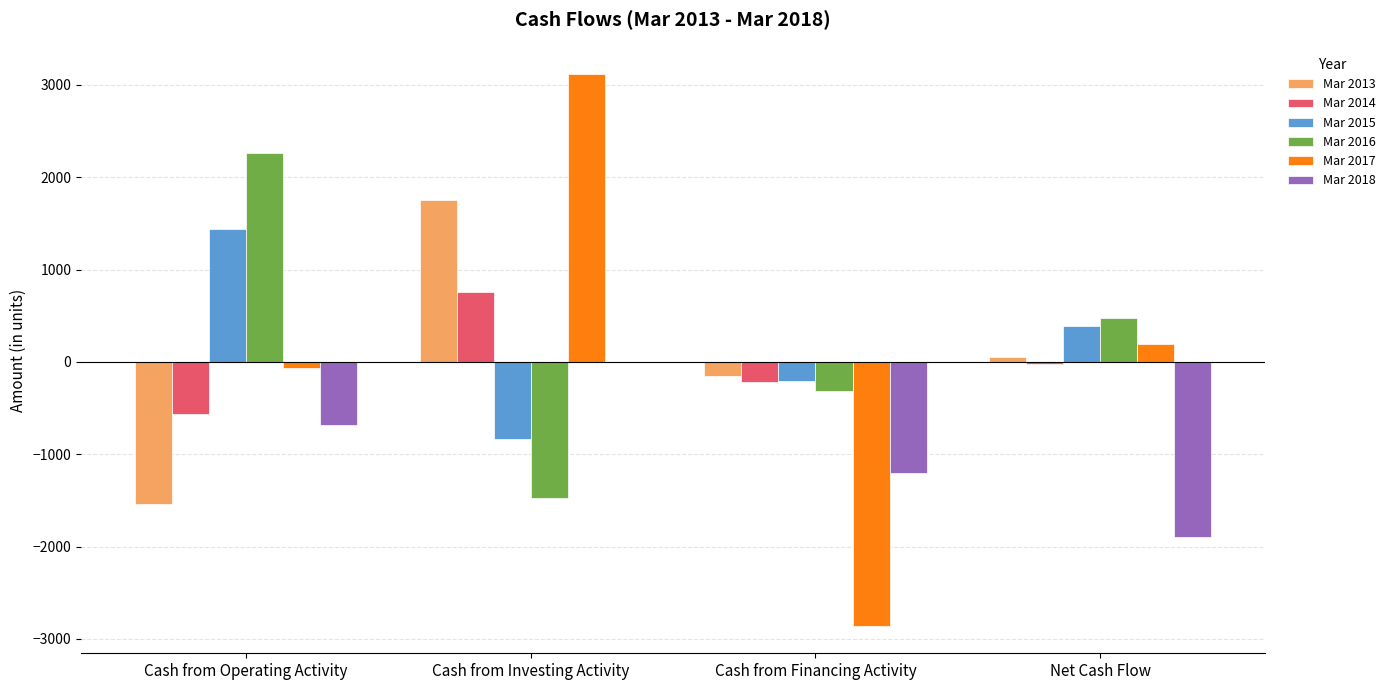

What is the approximate value of Mar 2014 at Cash from Financing Activity?

-213